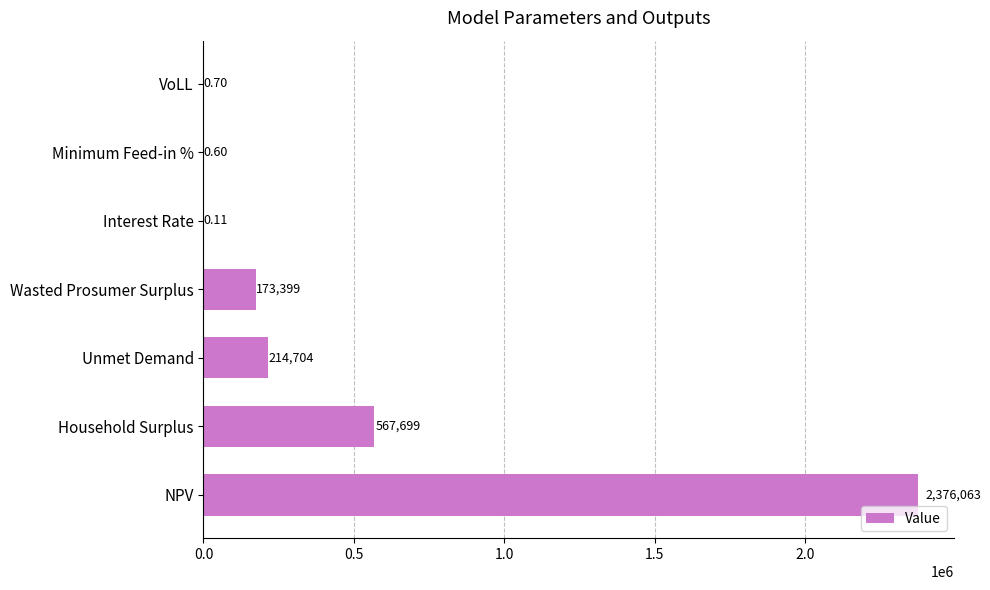

At which label is the value closest to 1188031?

Household Surplus